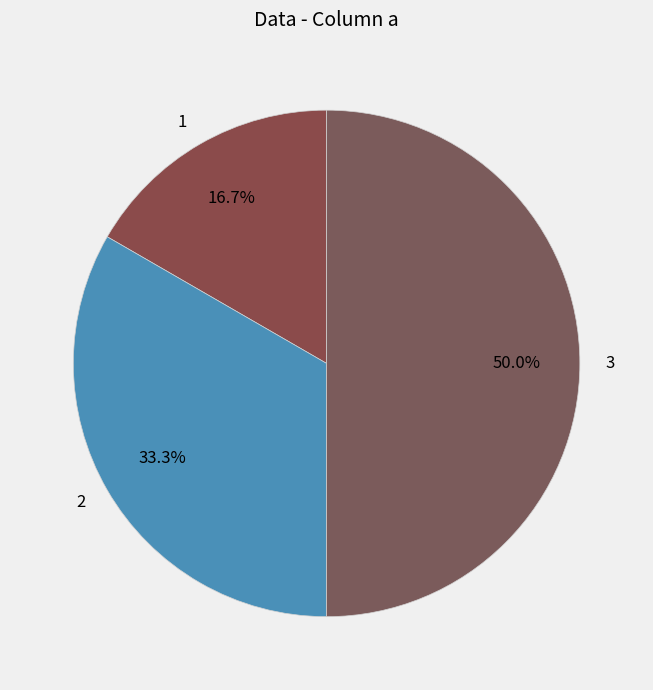

To the nearest percent, what percentage of the pie is 2?

33%